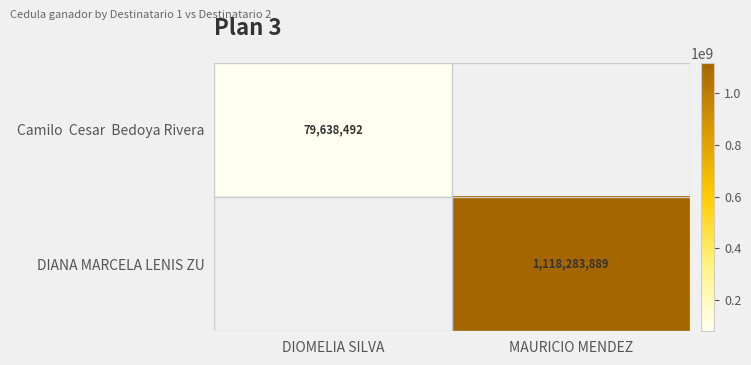

Which series has the widest spread of values?

Camilo Cesar Bedoya Rivera